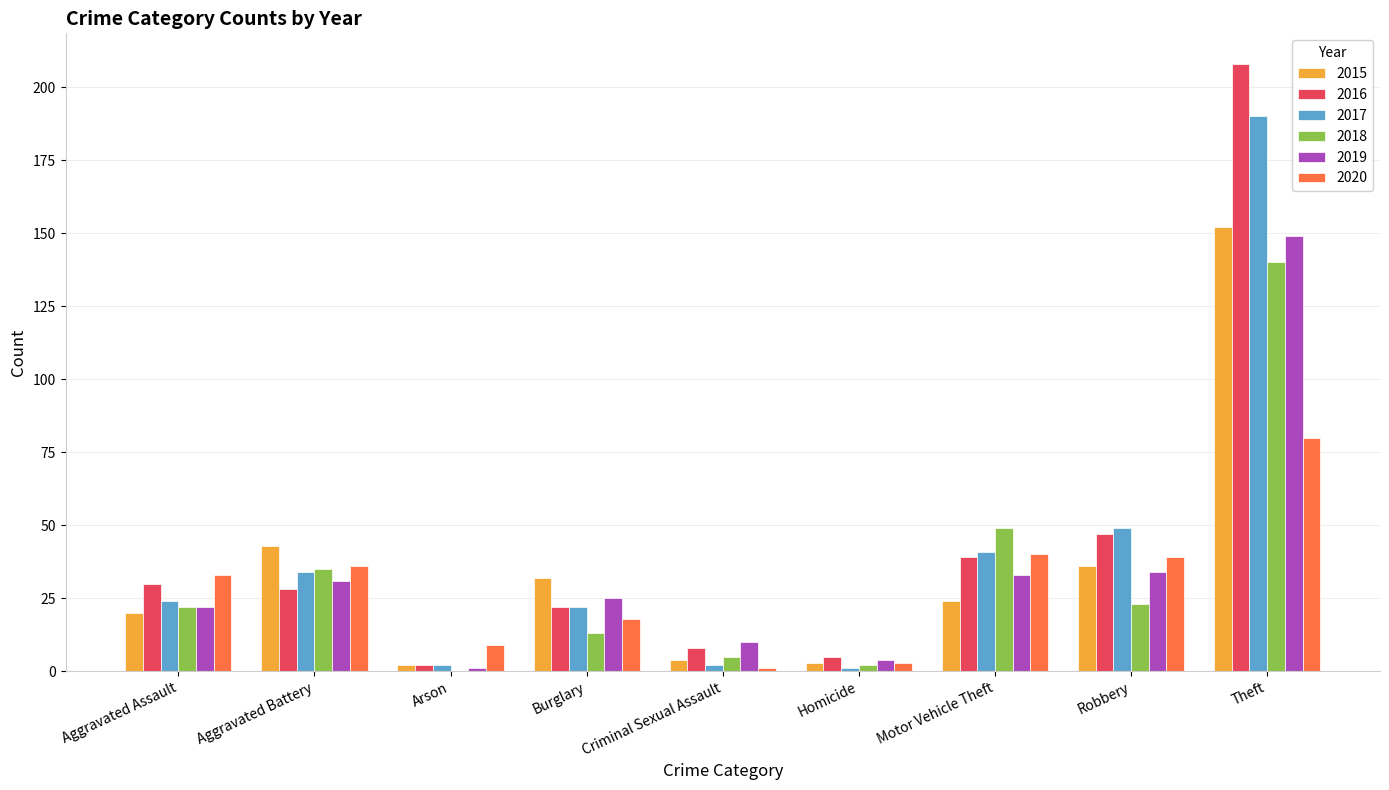

Is the value of 2016 at Burglary greater than the value of 2015 at Homicide?

Yes